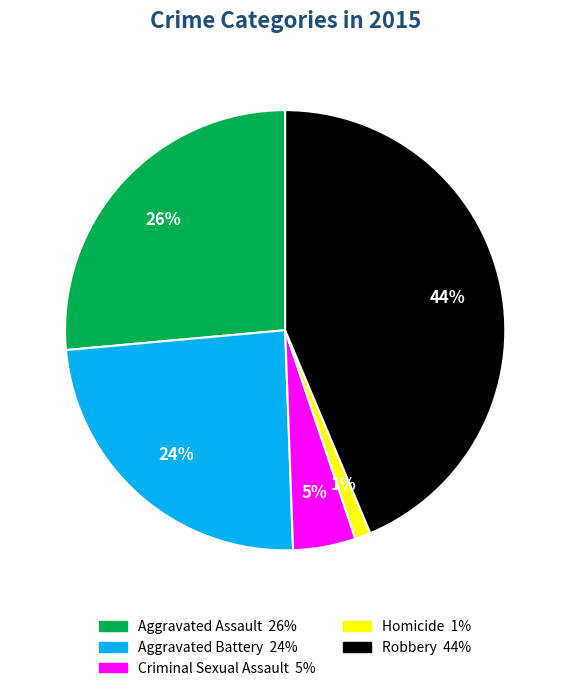

What is the largest slice in the pie chart?

Robbery